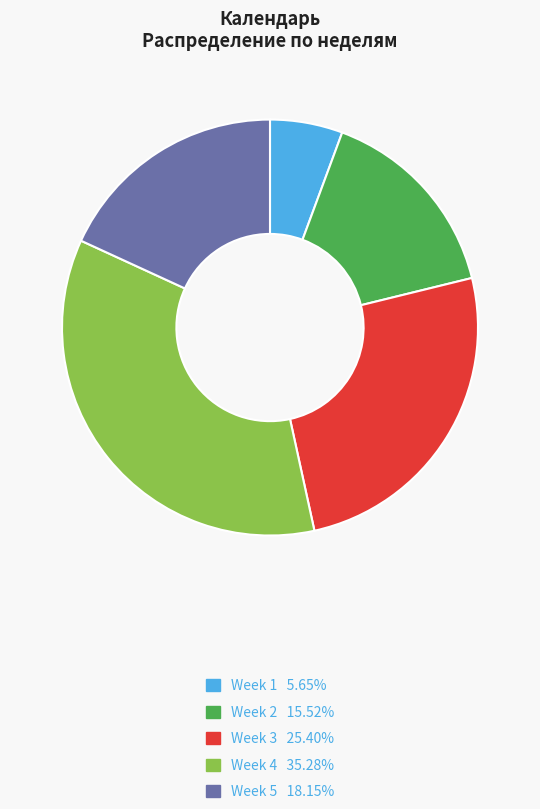

Approximately how many times larger is the value at Week 1 5.65% compared to Week 2 15.52%?

0.4